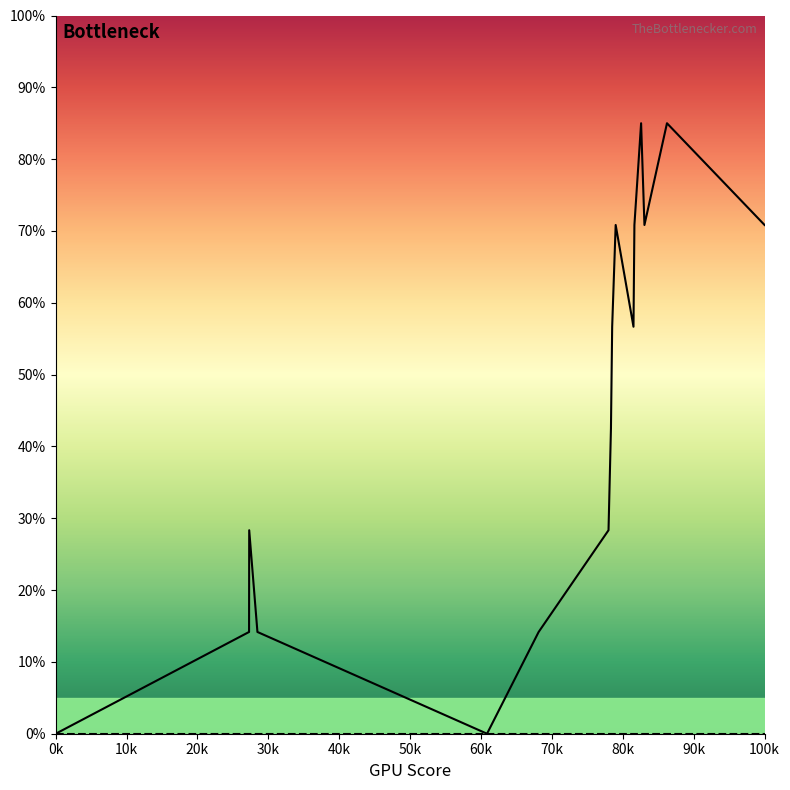

What is the maximum value shown in the chart?

85.0